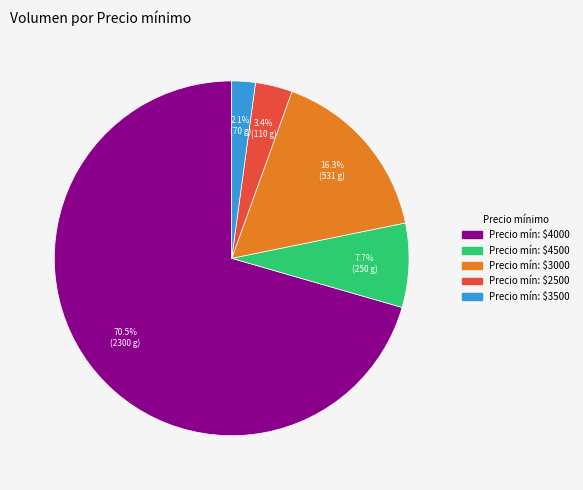

Does any single category account for the majority?

Yes